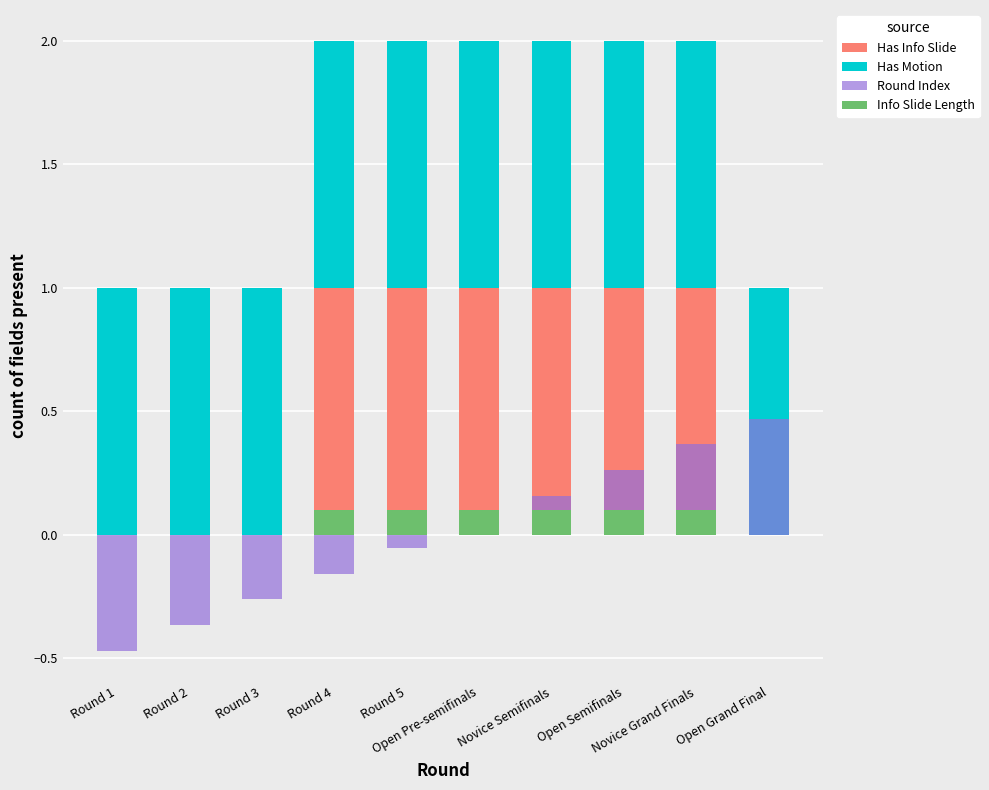

At Round 1, list the series in order from largest to smallest.

Has Motion, Has Info Slide, Info Slide Length, Round Index